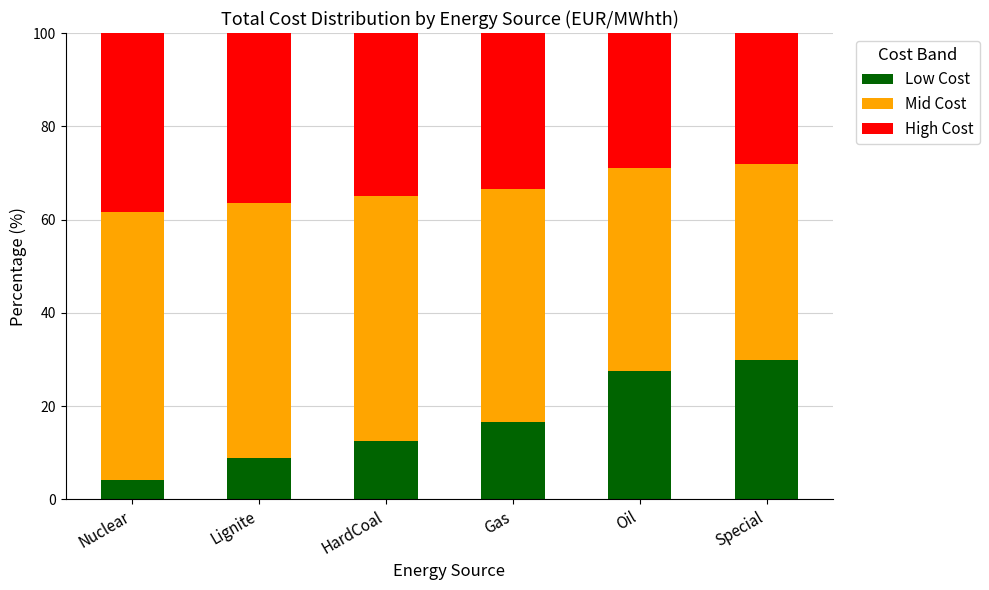

The value of Low Cost at Gas is 23.5. True or false?

False